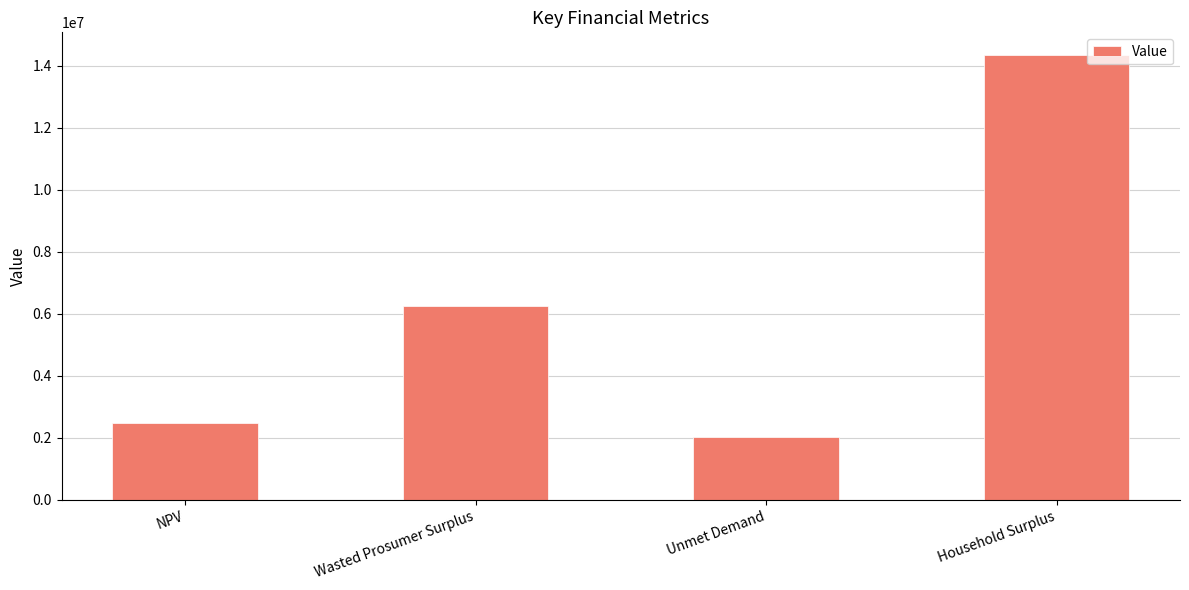

What is the average value?

6282027.0